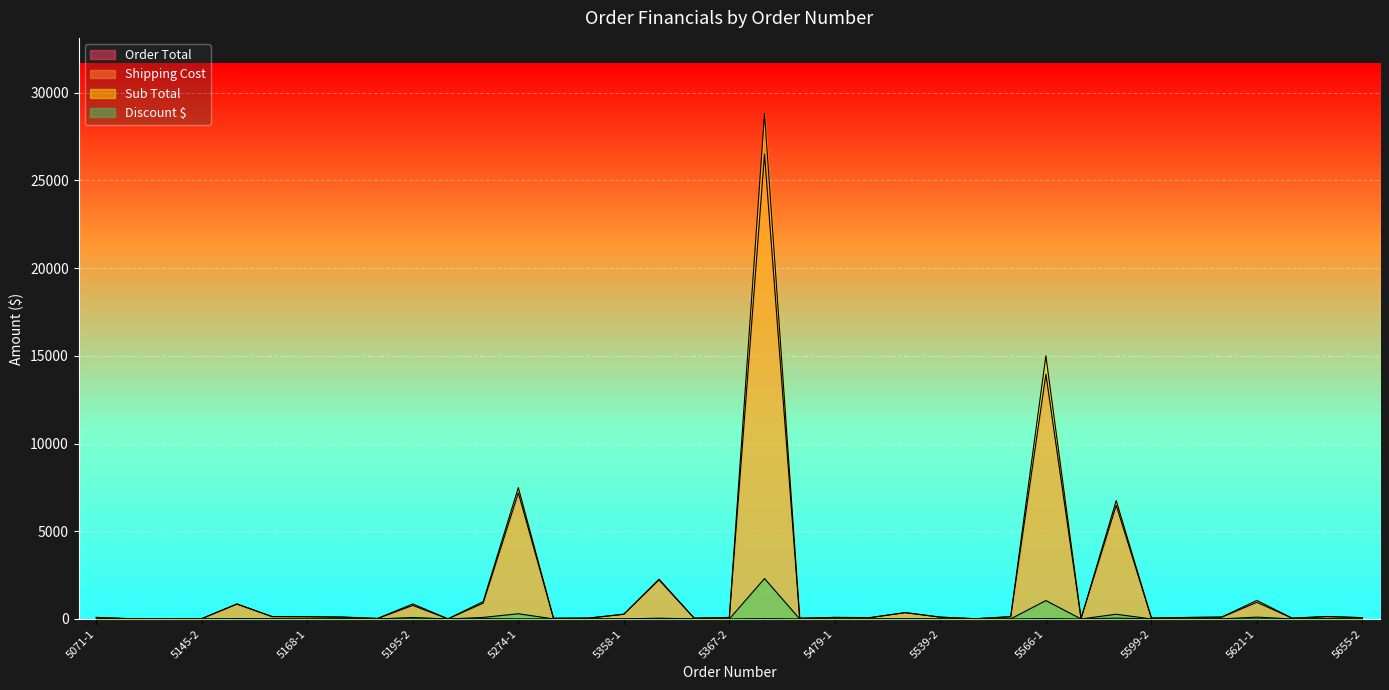

Where is the first local minimum for Order Total?

5145-1